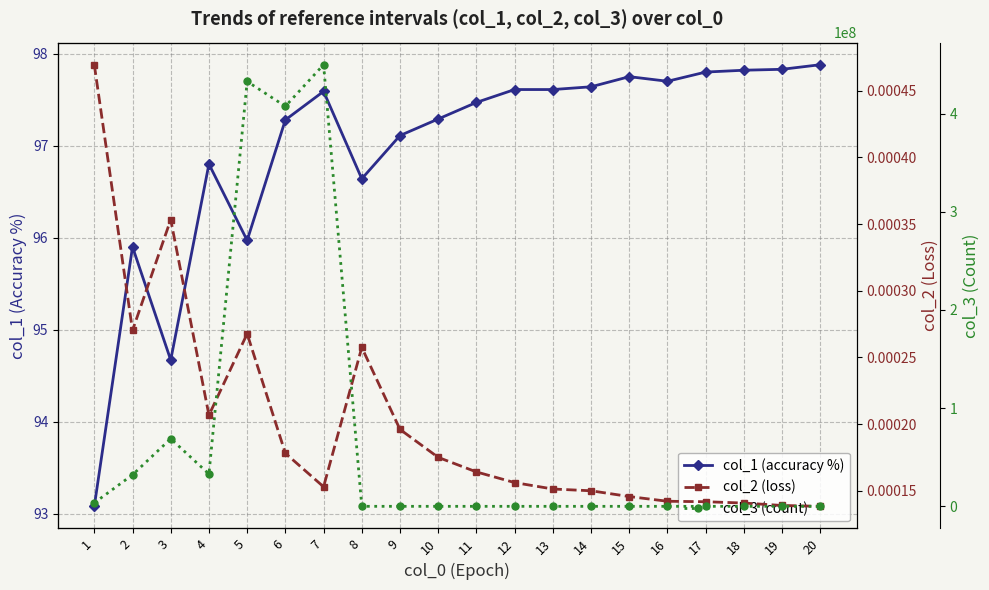

Is it true that col_3 (count) equals 44520.8 at 16?

True